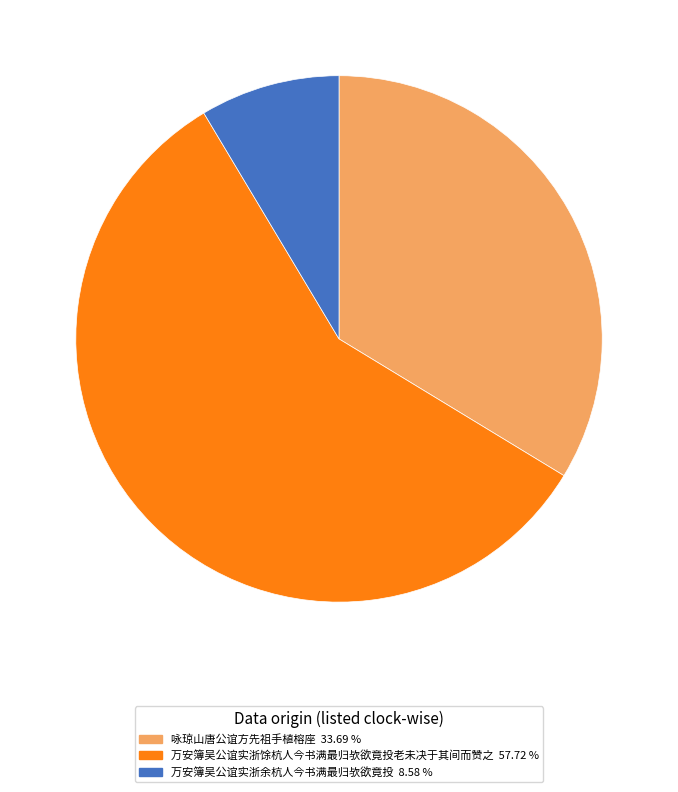

Does any single category account for the majority?

Yes